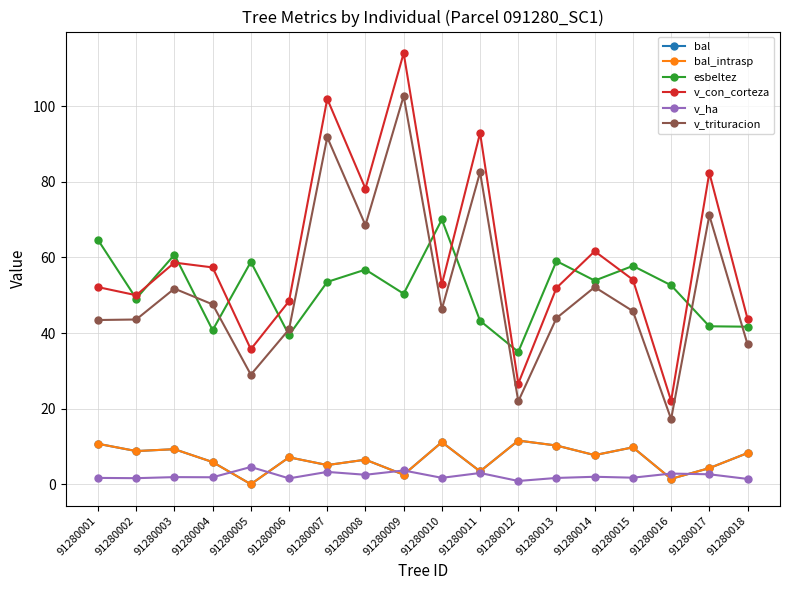

At 91280016, list the series in order from largest to smallest.

esbeltez, v_con_corteza, v_trituracion, v_ha, bal, bal_intrasp